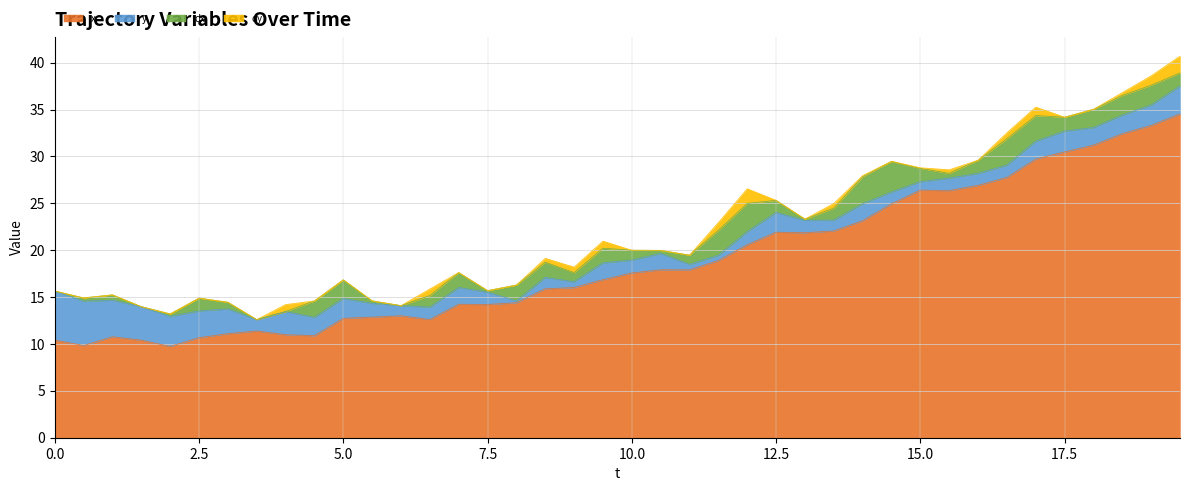

How many interior local peaks does the dy series have?

9